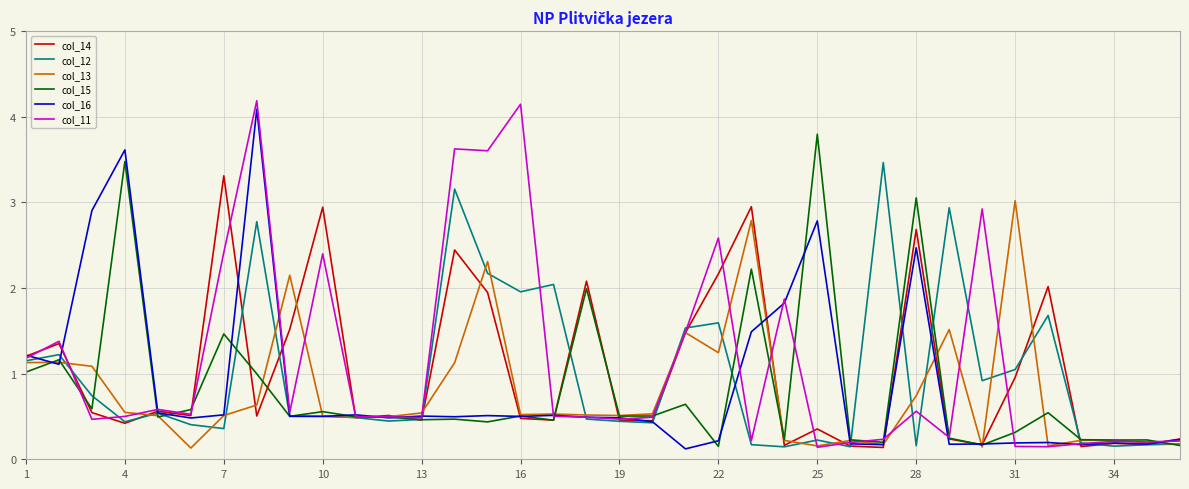

What is the difference between the maximum and minimum values in the col_14 series?

3.2